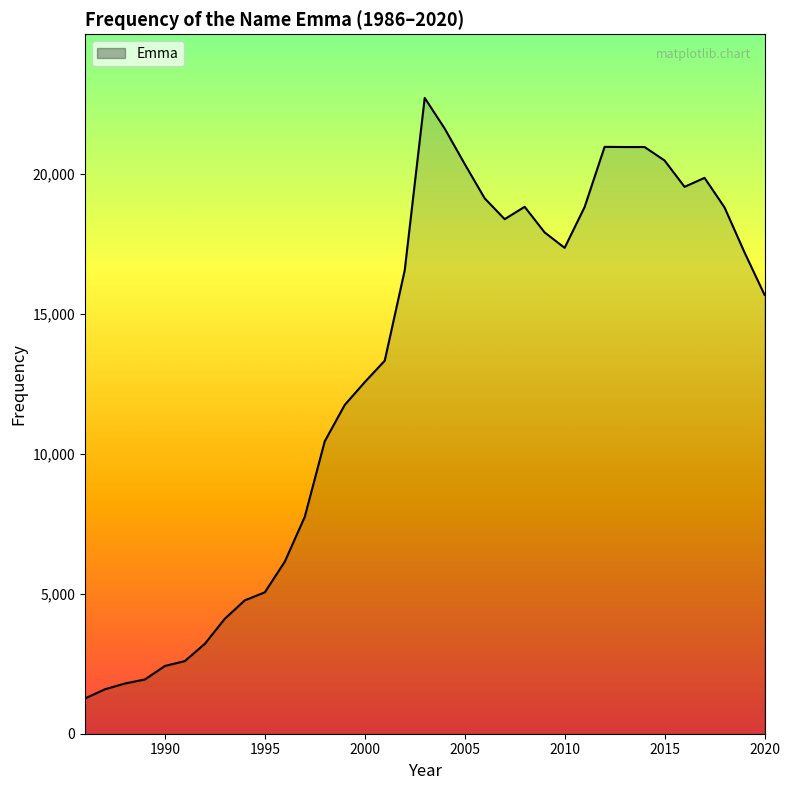

At which category does the chart reach its peak across all series?

2003